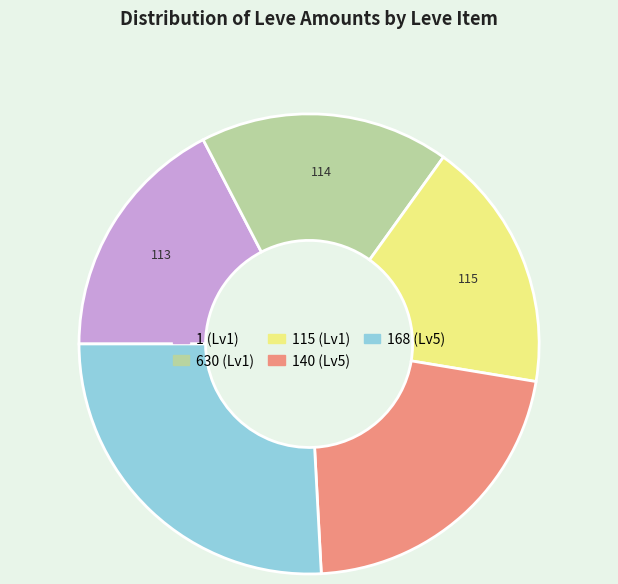

Does any single category account for the majority?

No